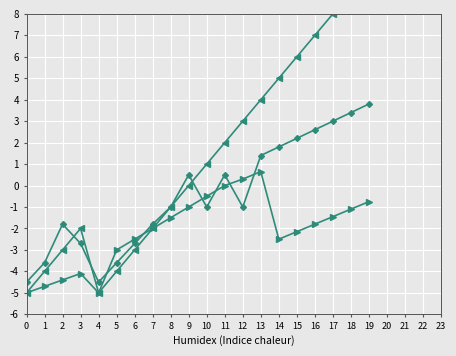

What is the difference between the highest and lowest values at 4?

0.5